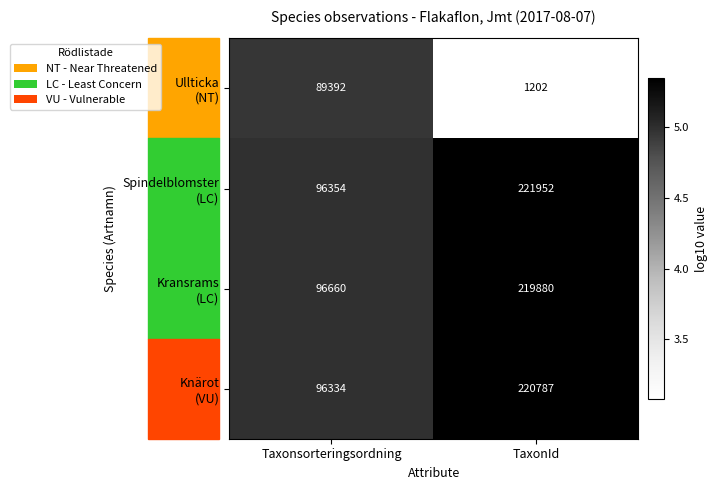

What is the greatest value displayed?

221952